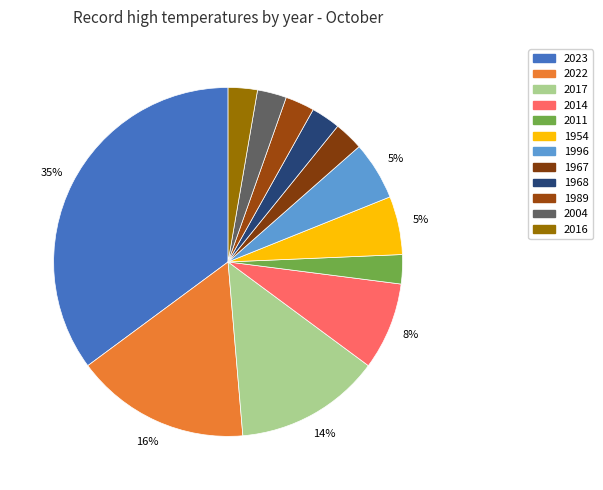

Rank the categories by value from highest to lowest.

2023, 2022, 2017, 2014, 1954, 1996, 2011, 1967, 1968, 1989, 2004, 2016